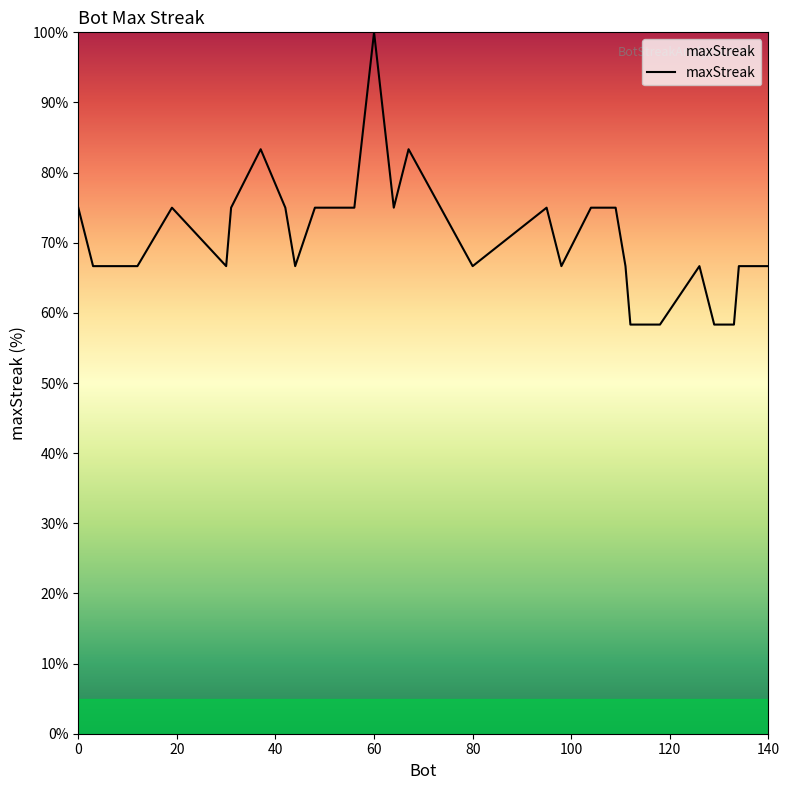

What is the difference between the maximum and minimum values?

41.7